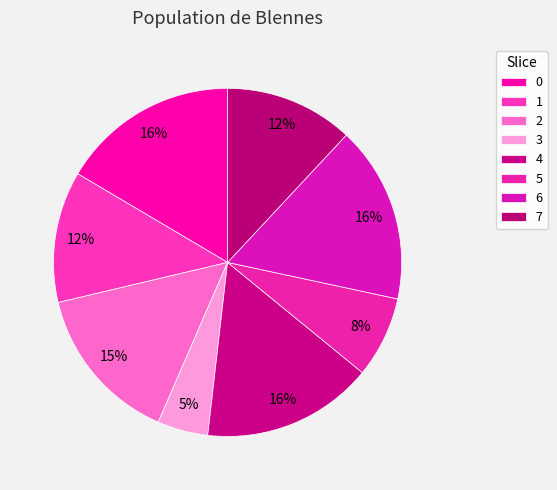

Approximately how many times larger is the value at 2 compared to 6?

0.9